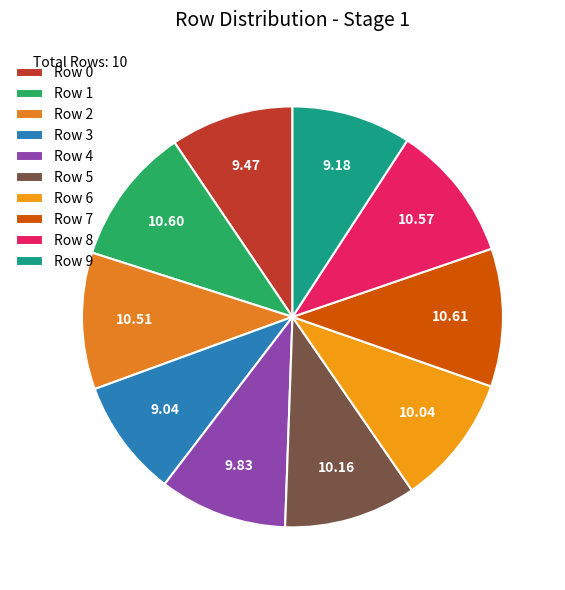

Count the number of slices in the pie.

10